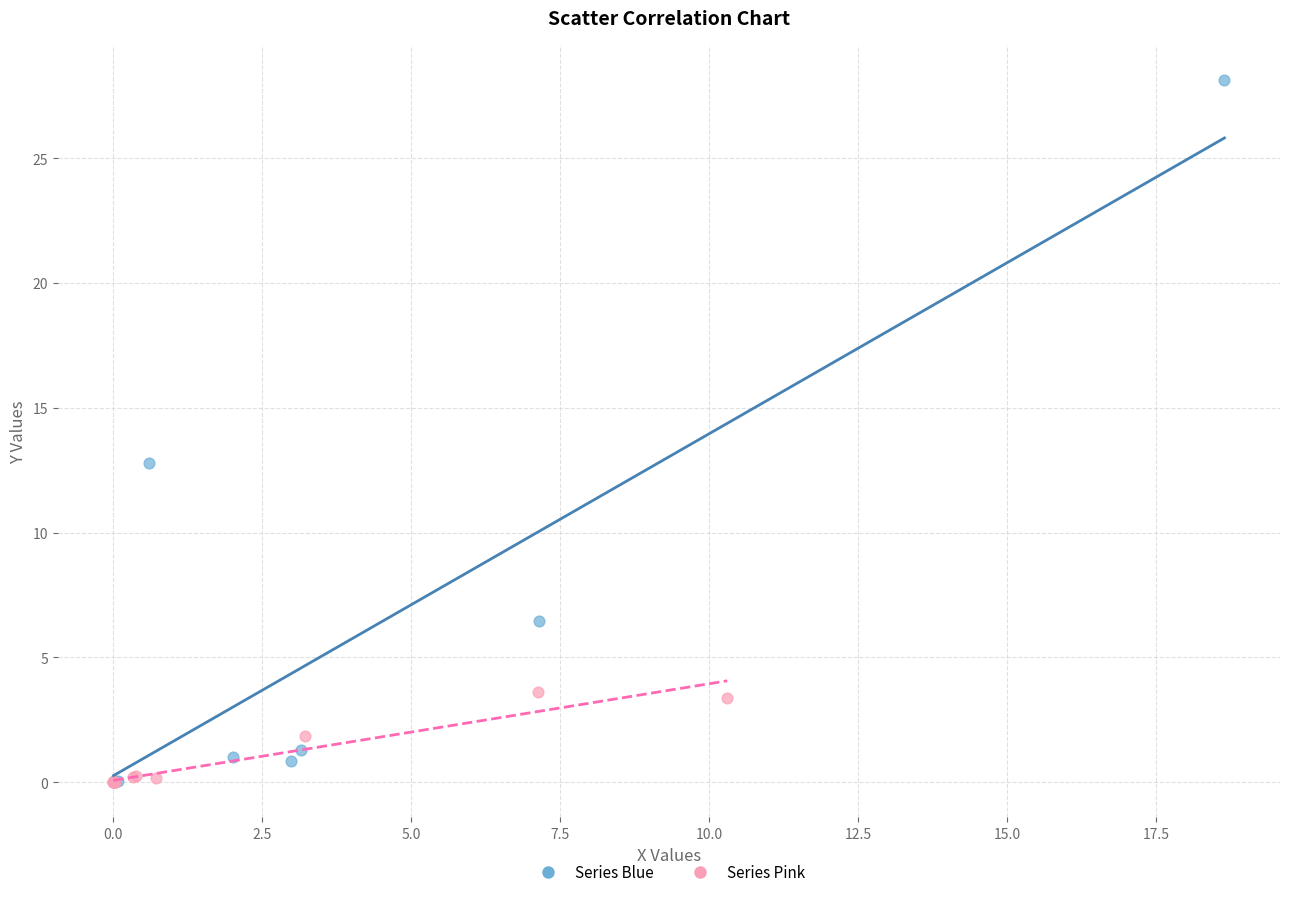

Which series contains the highest Y value?

Series Blue